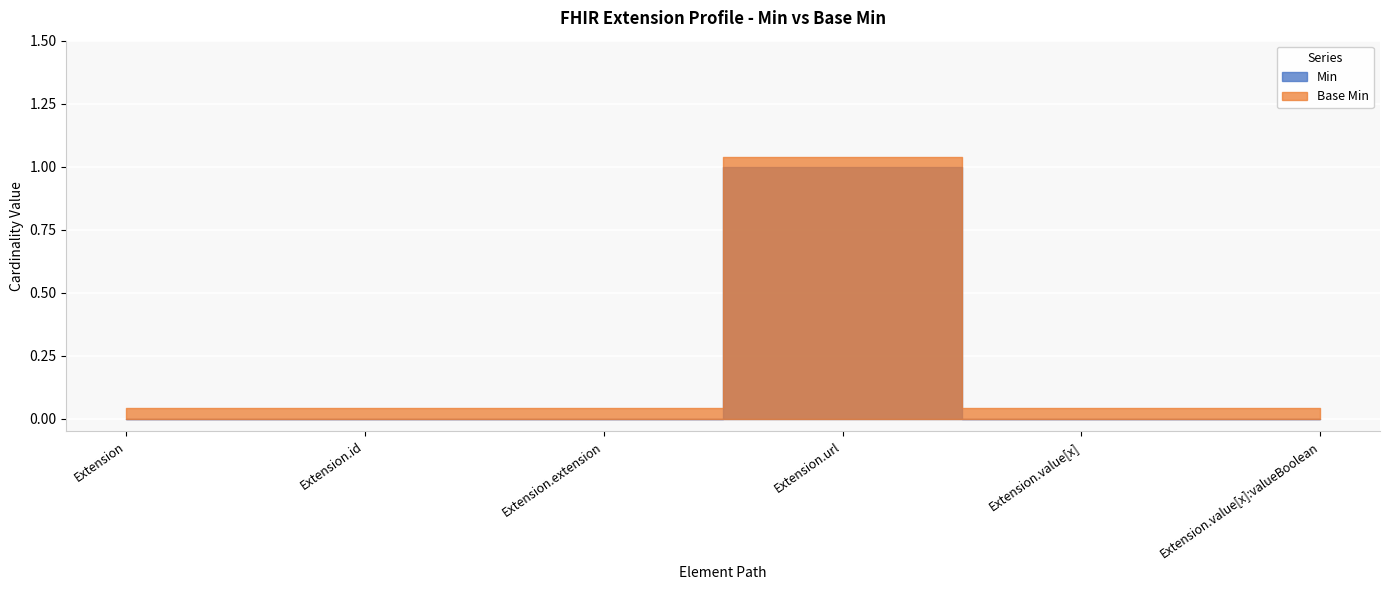

What are all the series names shown in the legend?

Min, Base Min